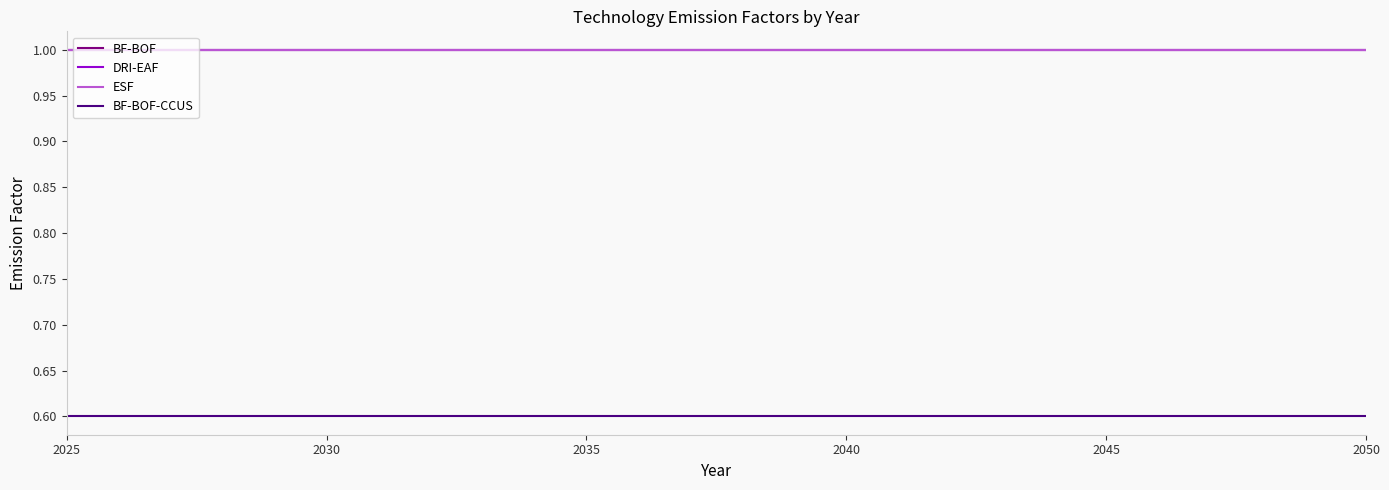

Reading left to right, list all the values displayed in this chart.

BF-BOF: 1.0	1.0	1.0	1.0	1.0	1.0	1.0	1.0	1.0	1.0	1.0	1.0	1.0	1.0	1.0	1.0	1.0	1.0	1.0	1.0	1.0	1.0	1.0	1.0	1.0	1.0
DRI-EAF: 1.0	1.0	1.0	1.0	1.0	1.0	1.0	1.0	1.0	1.0	1.0	1.0	1.0	1.0	1.0	1.0	1.0	1.0	1.0	1.0	1.0	1.0	1.0	1.0	1.0	1.0
ESF: 1.0	1.0	1.0	1.0	1.0	1.0	1.0	1.0	1.0	1.0	1.0	1.0	1.0	1.0	1.0	1.0	1.0	1.0	1.0	1.0	1.0	1.0	1.0	1.0	1.0	1.0
BF-BOF-CCUS: 0.6	0.6	0.6	0.6	0.6	0.6	0.6	0.6	0.6	0.6	0.6	0.6	0.6	0.6	0.6	0.6	0.6	0.6	0.6	0.6	0.6	0.6	0.6	0.6	0.6	0.6